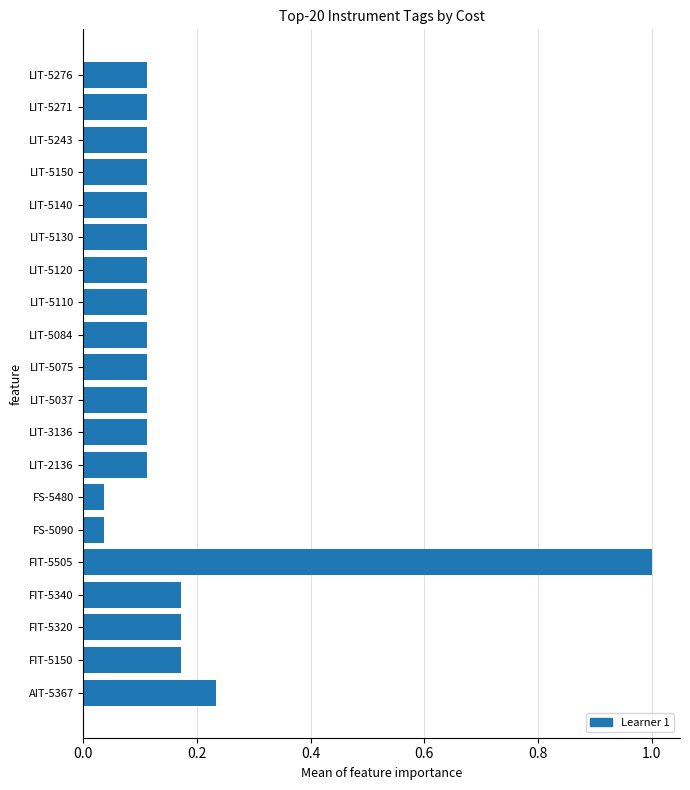

The value at LIT-5271 is 0.2. True or false?

False